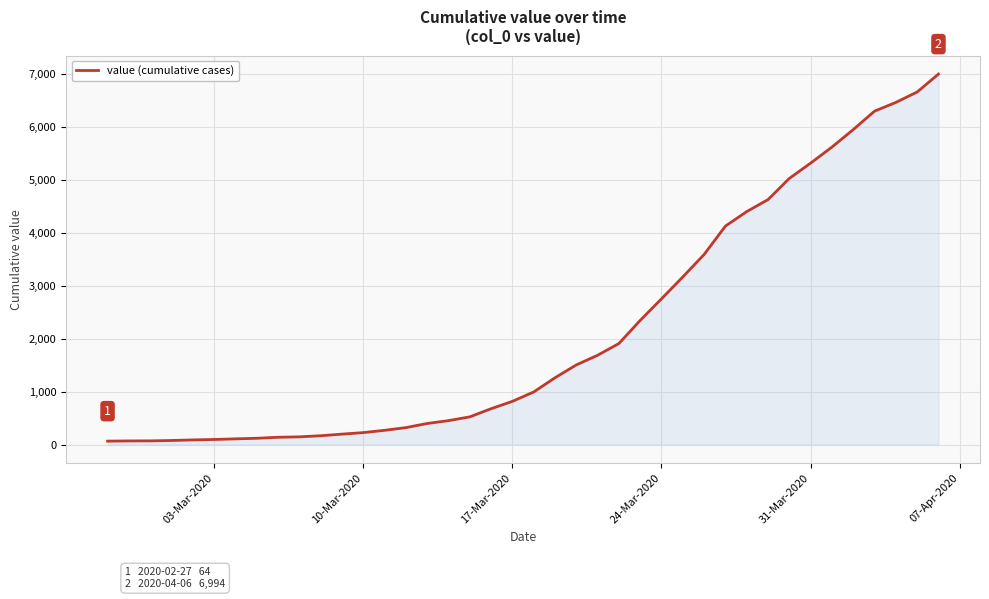

What is the difference between the maximum and minimum values?

6930